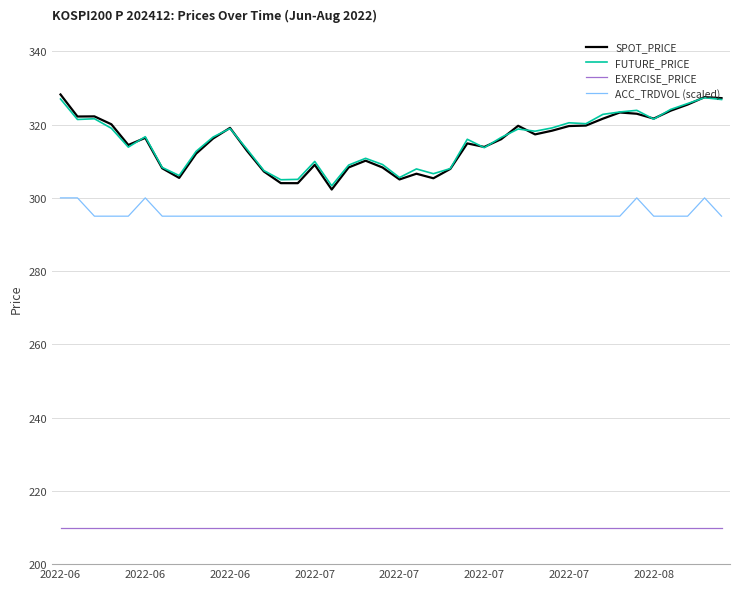

What is the minimum value for EXERCISE_PRICE?

210.0